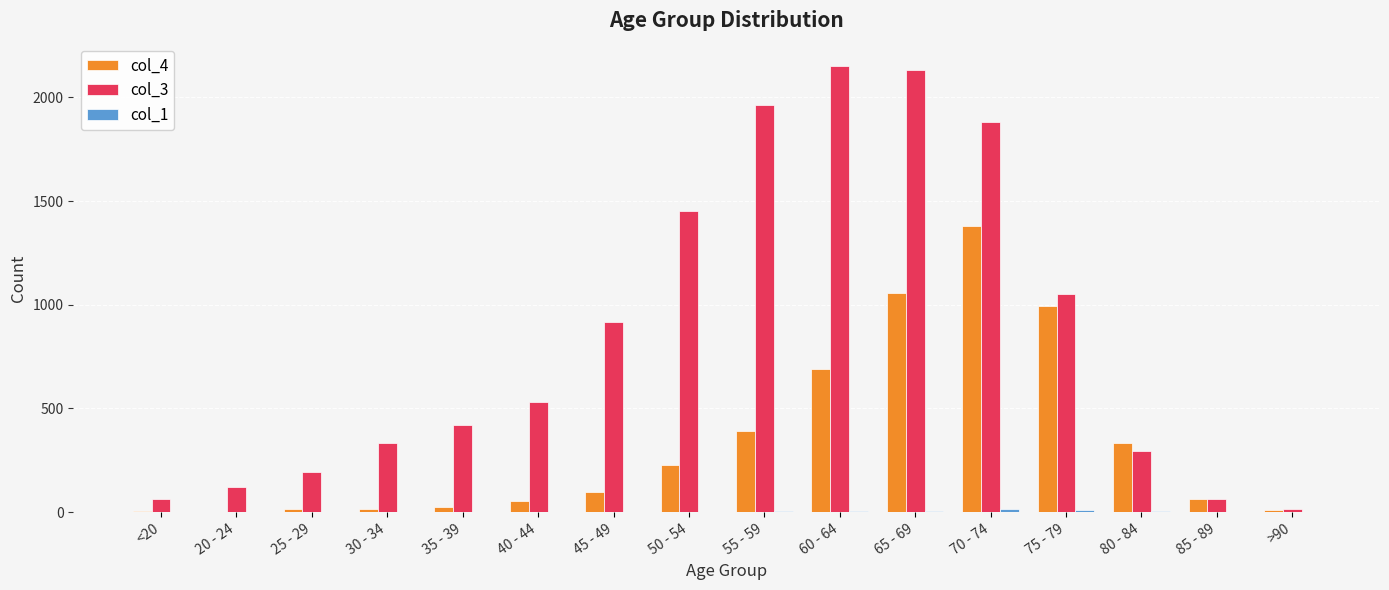

Is it true that col_3 equals 915 at 45 - 49?

True